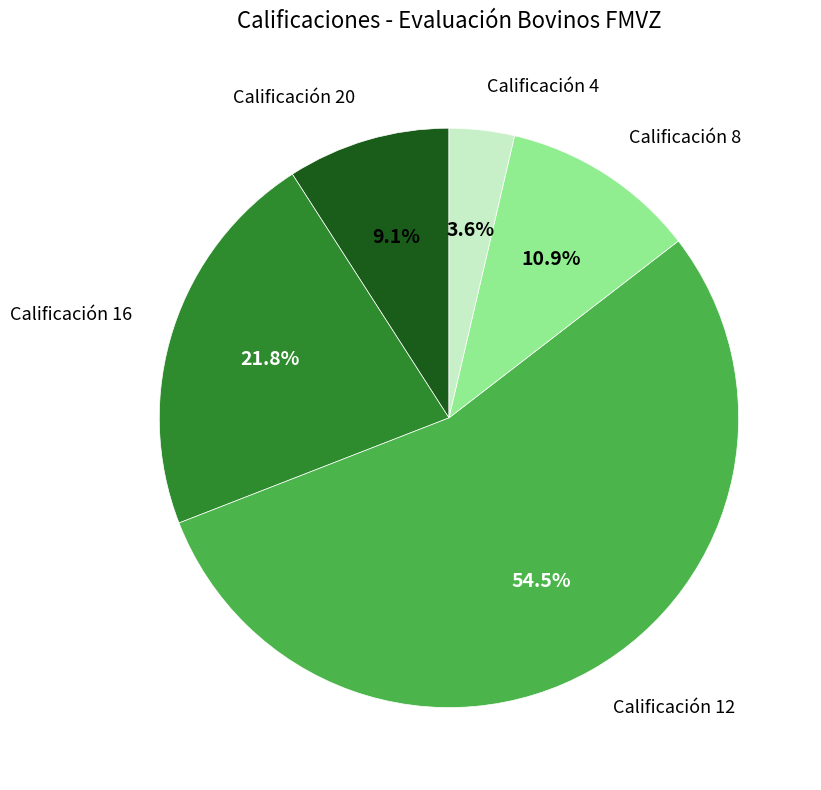

Is there a majority slice in this chart?

Yes